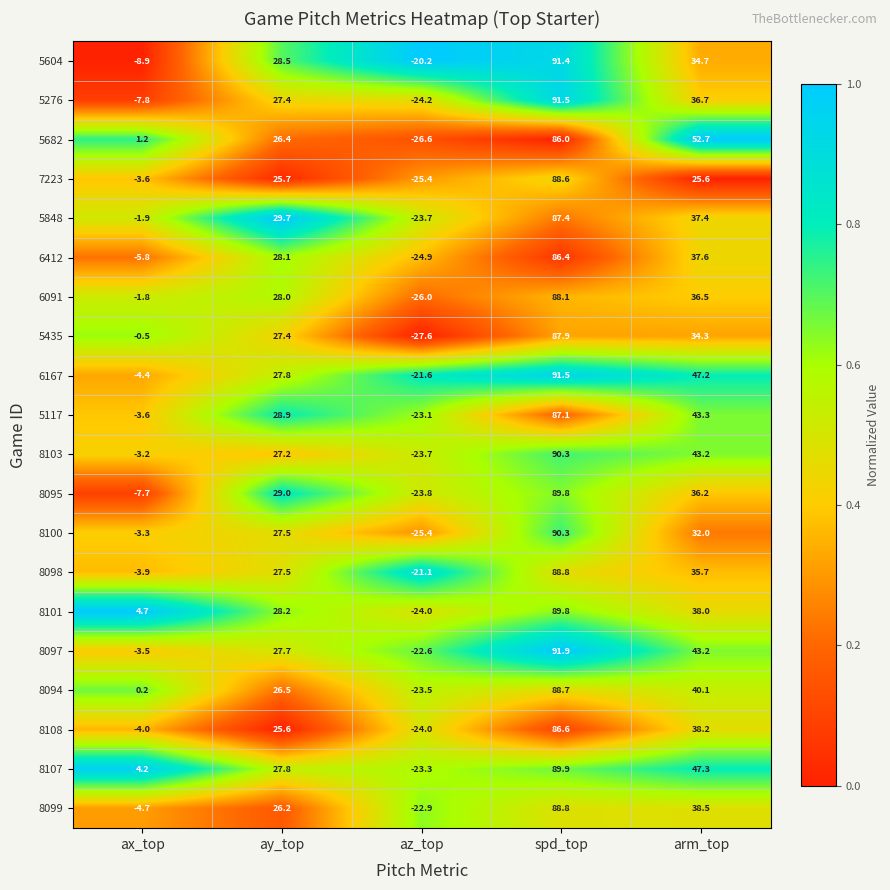

What is the sum of the 8103 values at ax_top and az_top?

-26.9